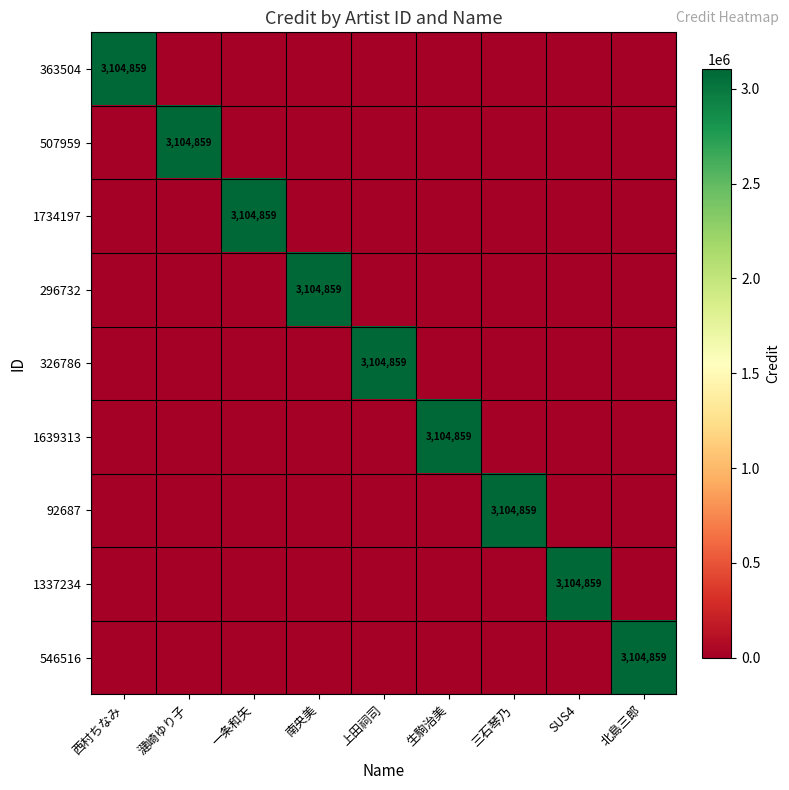

At which category is the sum across all series the highest?

西村ちなみ